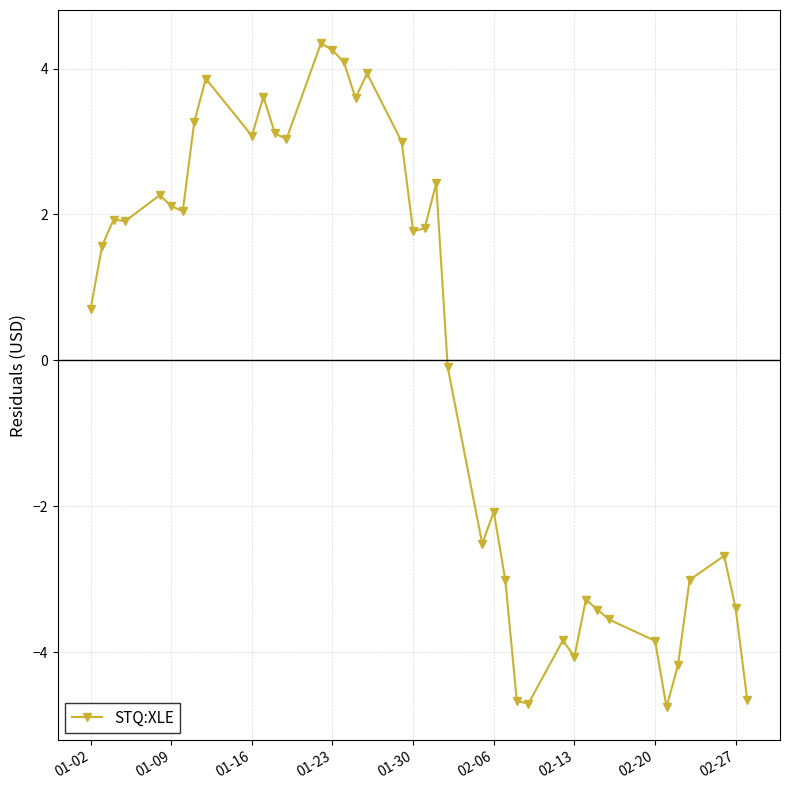

What is the difference between the maximum and second lowest values?

9.1